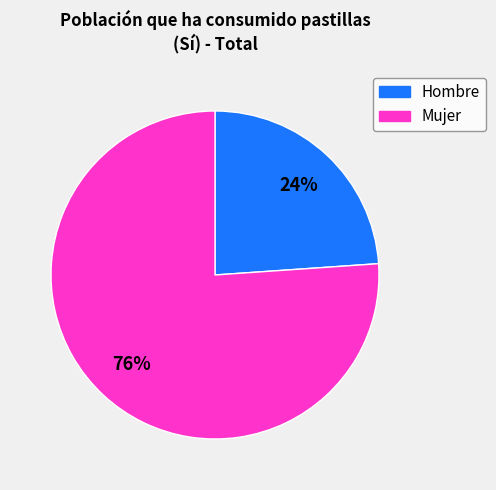

Which slice represents more than half of the pie?

Mujer